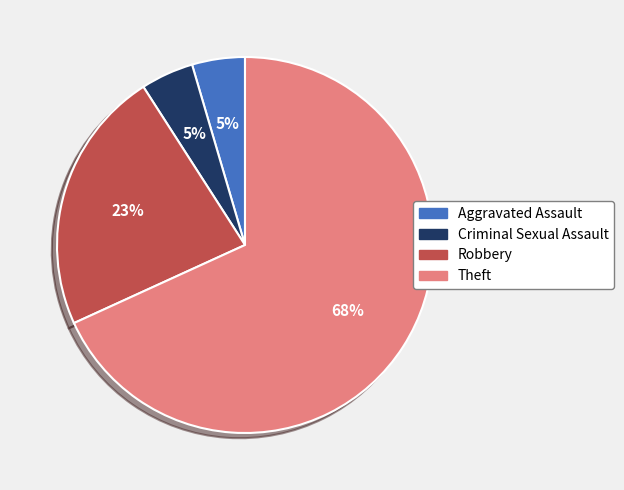

Is it true that Theft is 50% of the pie?

False